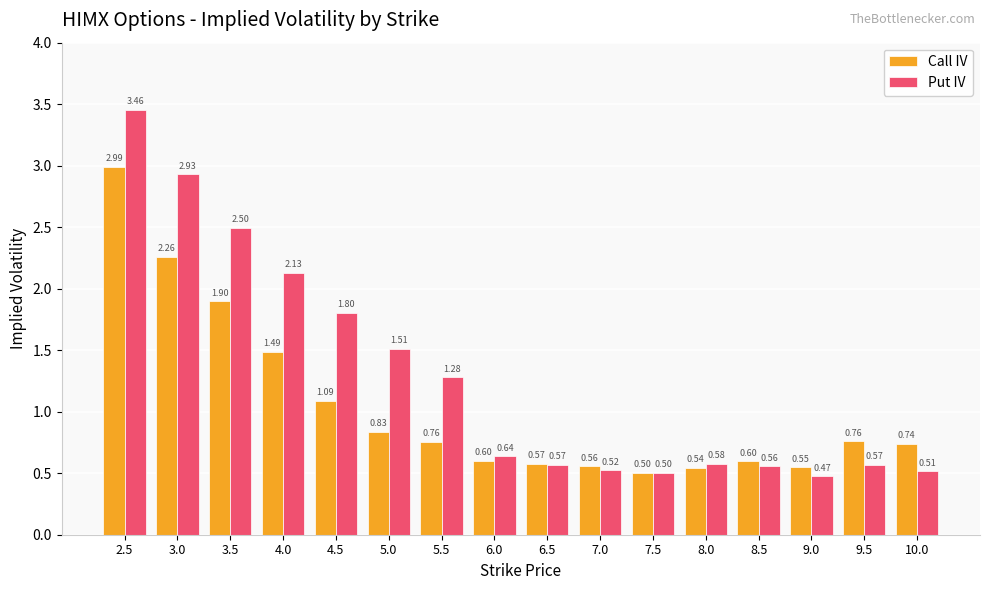

What position from the right is 4.0?

13